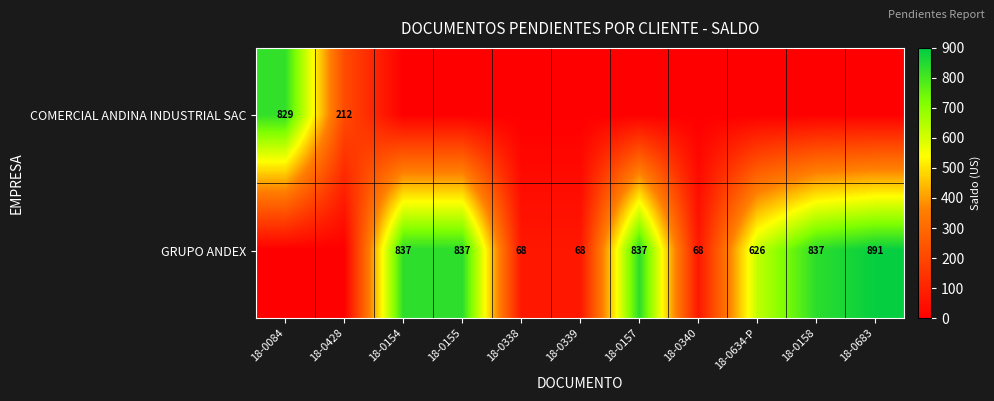

Is it true that GRUPO ANDEX equals 1126 at 18-0157?

False